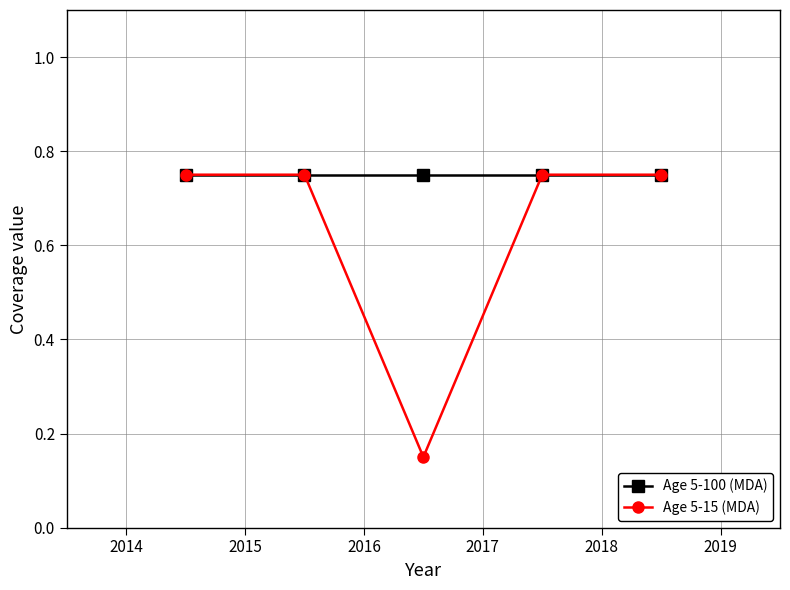

Which series has the widest spread of values?

Age 5-15 (MDA)